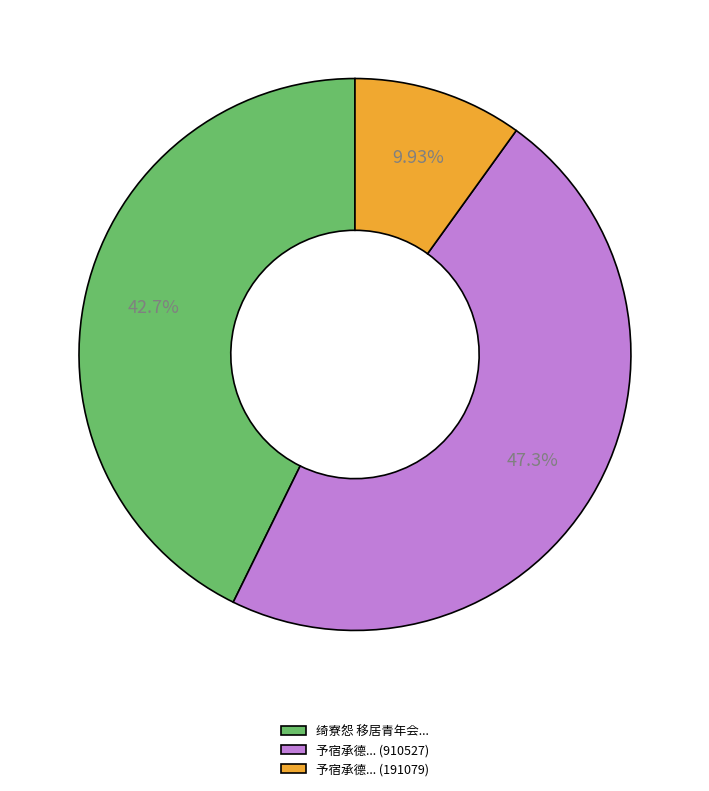

Is there any slice that represents more than half of the pie?

No